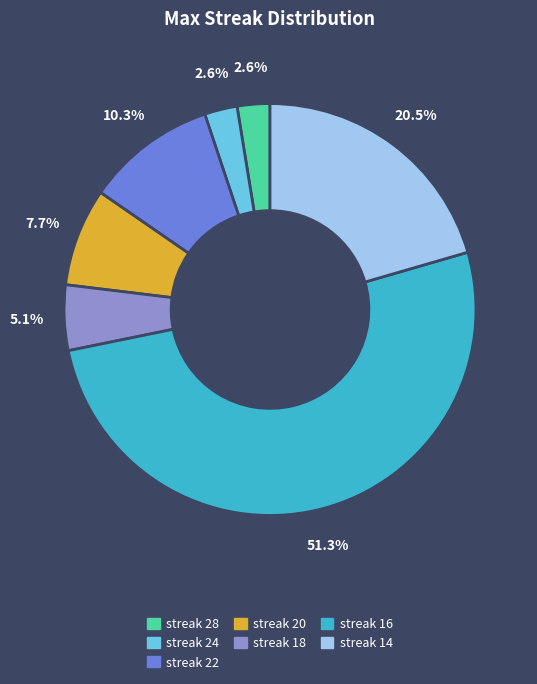

To the nearest percent, what is the average slice percentage?

14%